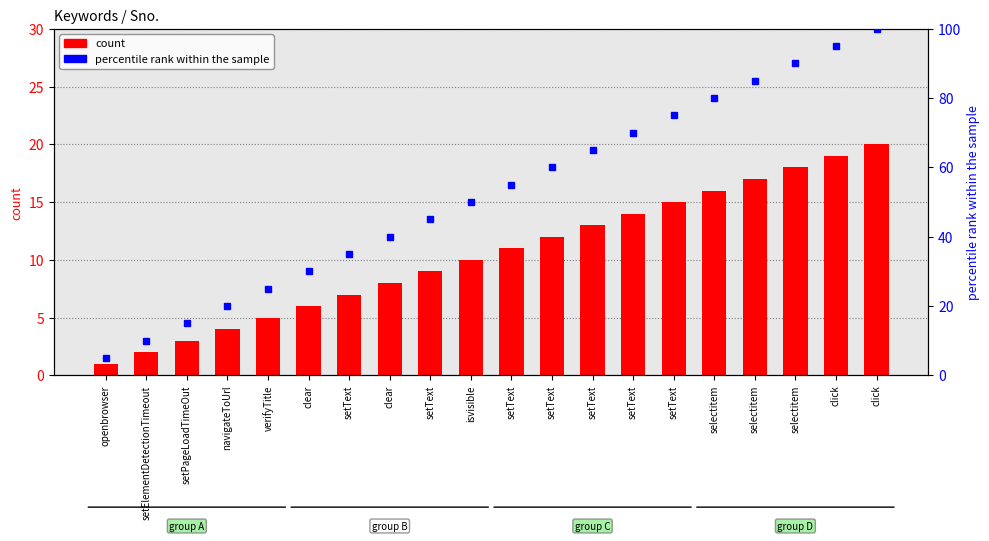

At how many categories does at least one series exceed 21?

16